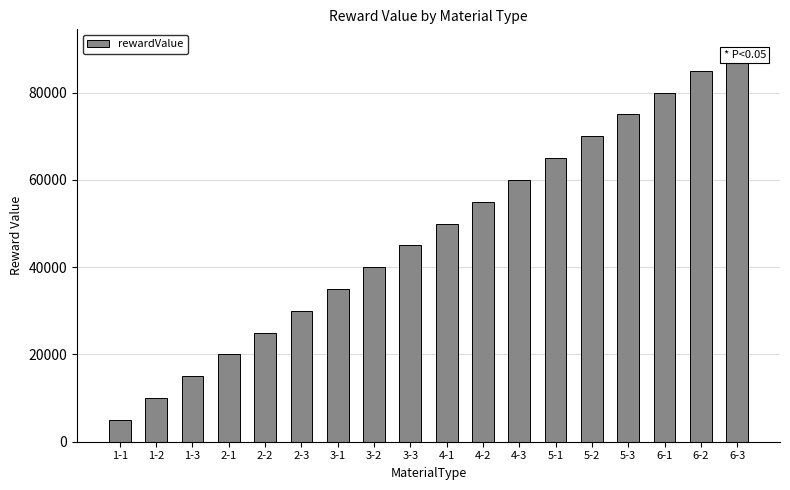

What is the approximate value at 1-1, to the nearest 50?

5000